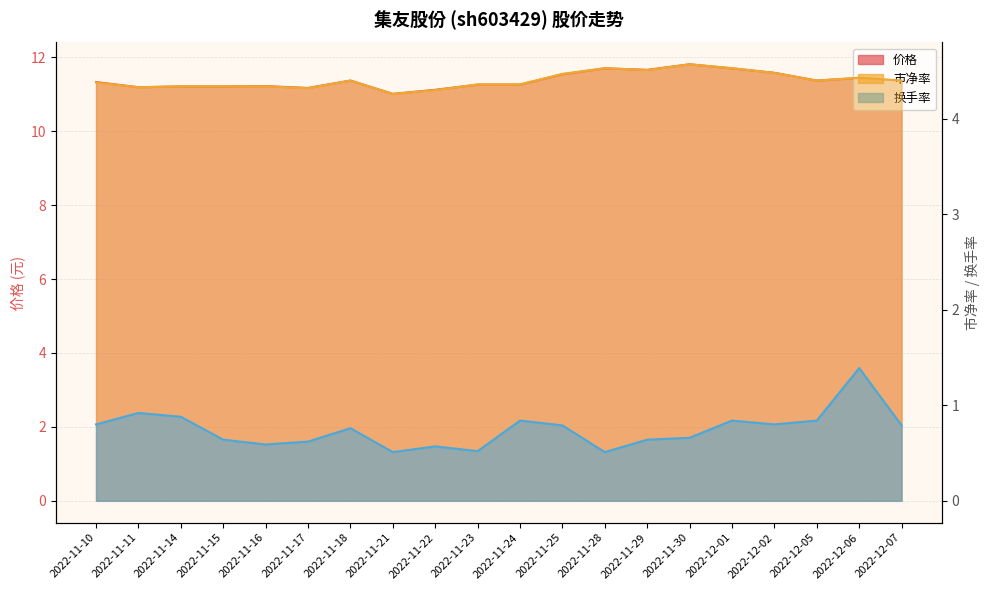

Reading left to right, transcribe all the data shown in this chart.

价格: 2022-11-10=11.3	2022-11-11=11.2	2022-11-14=11.2	2022-11-15=11.2	2022-11-16=11.2	2022-11-17=11.2	2022-11-18=11.4	2022-11-21=11.0	2022-11-22=11.1	2022-11-23=11.3	2022-11-24=11.3	2022-11-25=11.5	2022-11-28=11.7	2022-11-29=11.7	2022-11-30=11.8	2022-12-01=11.7	2022-12-02=11.6	2022-12-05=11.4	2022-12-06=11.4	2022-12-07=11.4
市净率: 2022-11-10=4.4	2022-11-11=4.3	2022-11-14=4.3	2022-11-15=4.3	2022-11-16=4.3	2022-11-17=4.3	2022-11-18=4.4	2022-11-21=4.3	2022-11-22=4.3	2022-11-23=4.4	2022-11-24=4.4	2022-11-25=4.5	2022-11-28=4.5	2022-11-29=4.5	2022-11-30=4.6	2022-12-01=4.5	2022-12-02=4.5	2022-12-05=4.4	2022-12-06=4.4	2022-12-07=4.4
换手率: 2022-11-10=0.8	2022-11-11=0.9	2022-11-14=0.9	2022-11-15=0.6	2022-11-16=0.6	2022-11-17=0.6	2022-11-18=0.8	2022-11-21=0.5	2022-11-22=0.6	2022-11-23=0.5	2022-11-24=0.8	2022-11-25=0.8	2022-11-28=0.5	2022-11-29=0.6	2022-11-30=0.7	2022-12-01=0.8	2022-12-02=0.8	2022-12-05=0.8	2022-12-06=1.4	2022-12-07=0.8